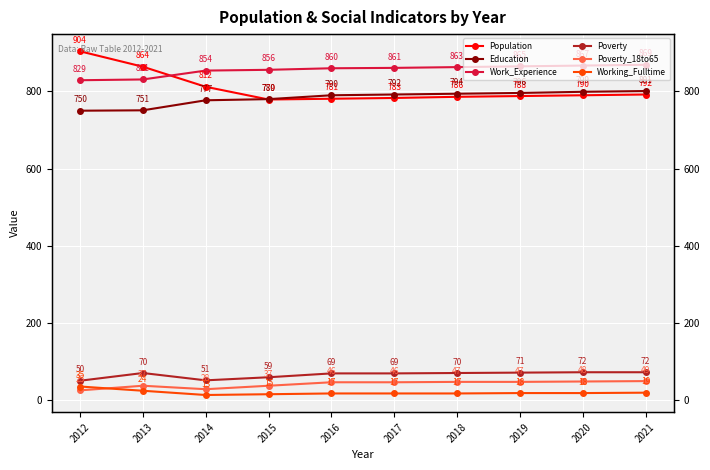

What is the difference between the maximum and minimum values in the Poverty series?

22